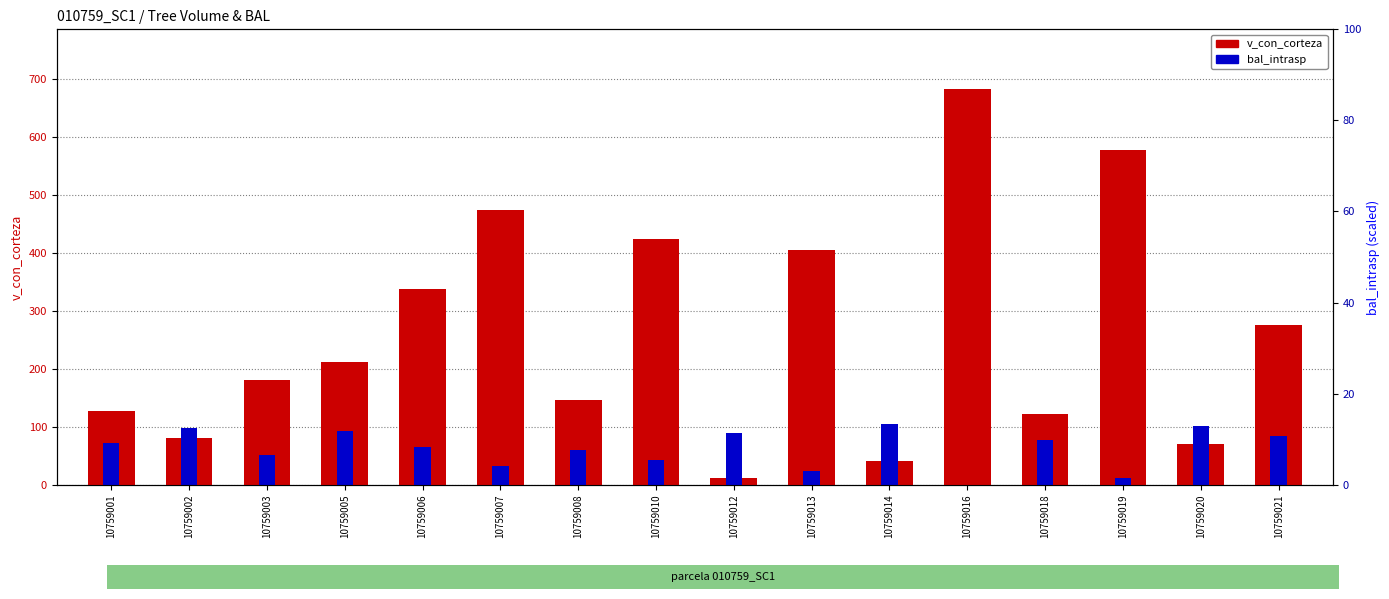

Is it true that v_con_corteza equals 70.7 at 10759020?

True